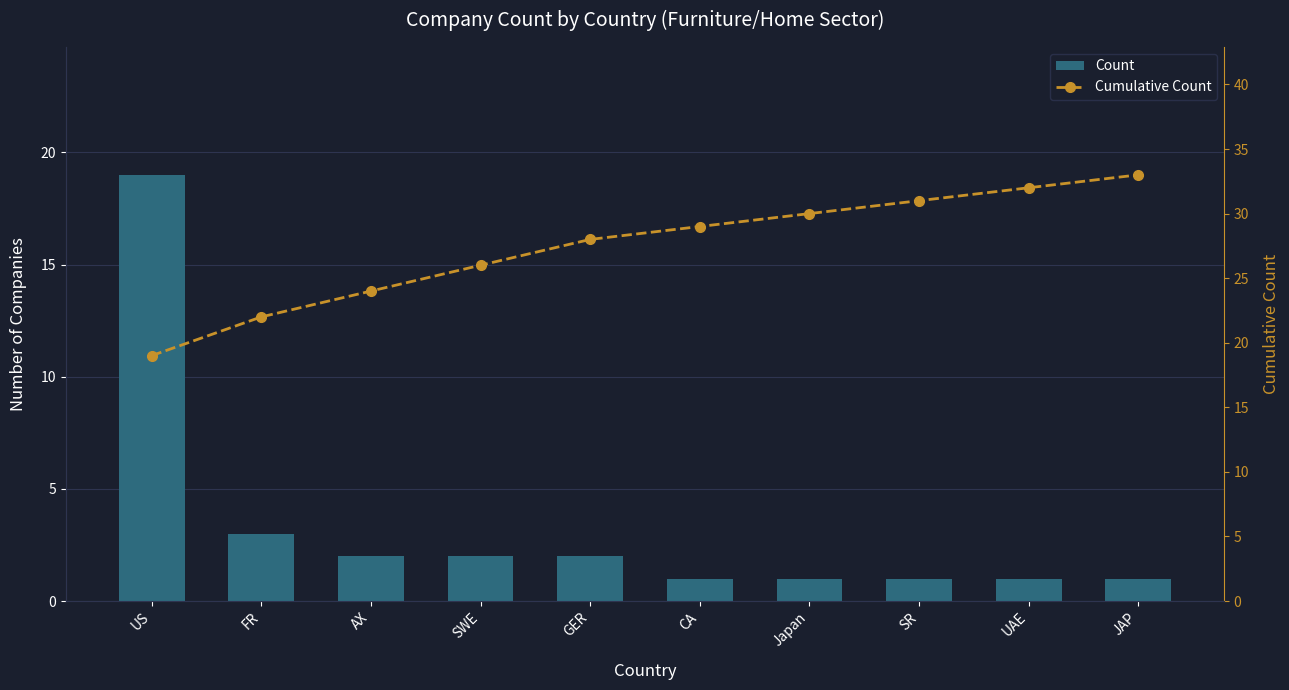

What is the label of the 10th bar from the right?

US